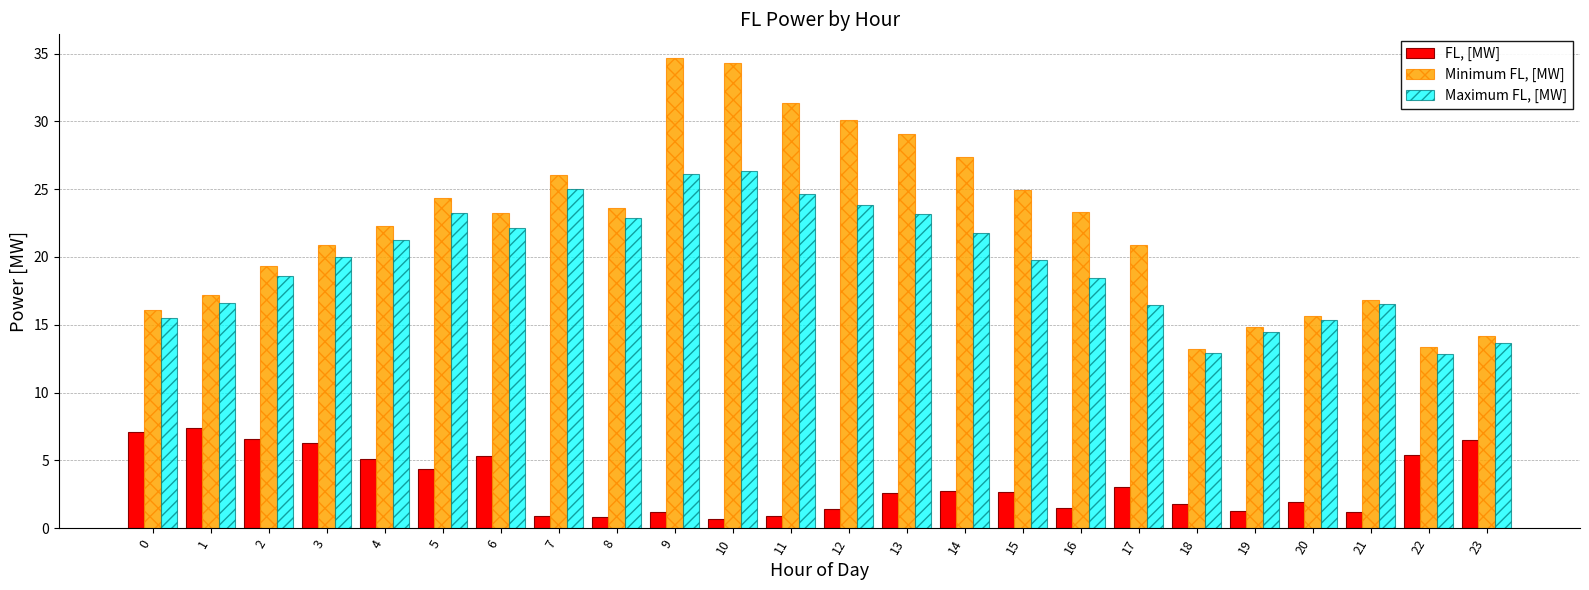

Which category has the highest value across all series?

9